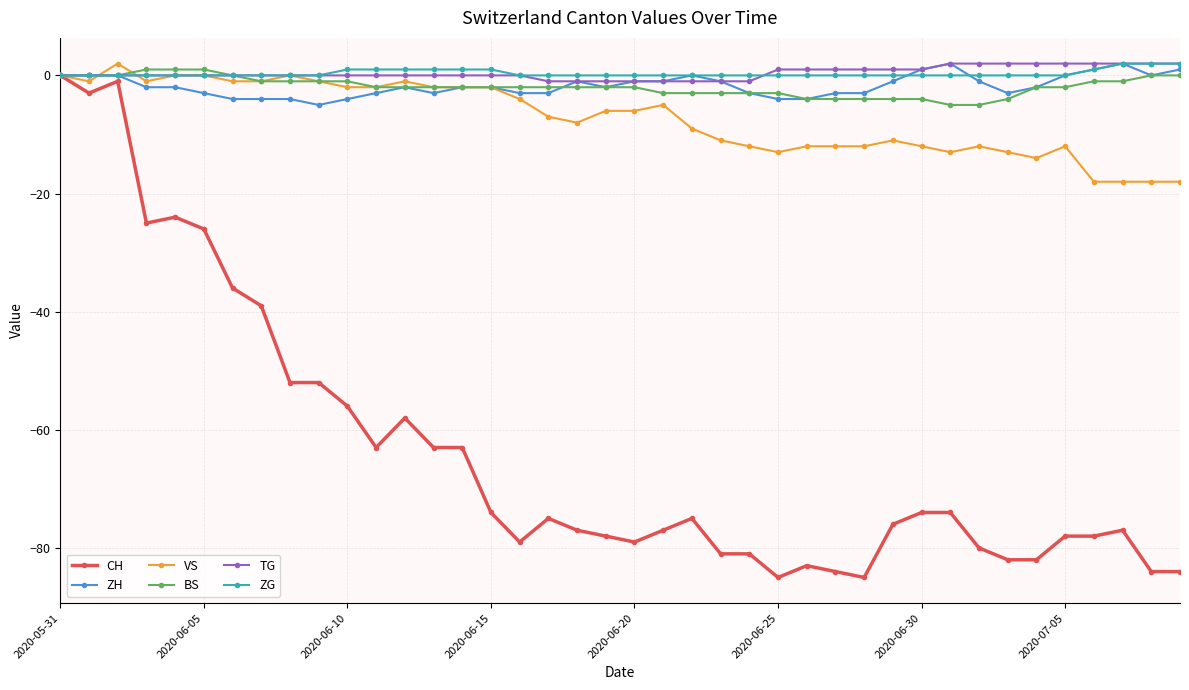

What is the smallest value displayed?

-85